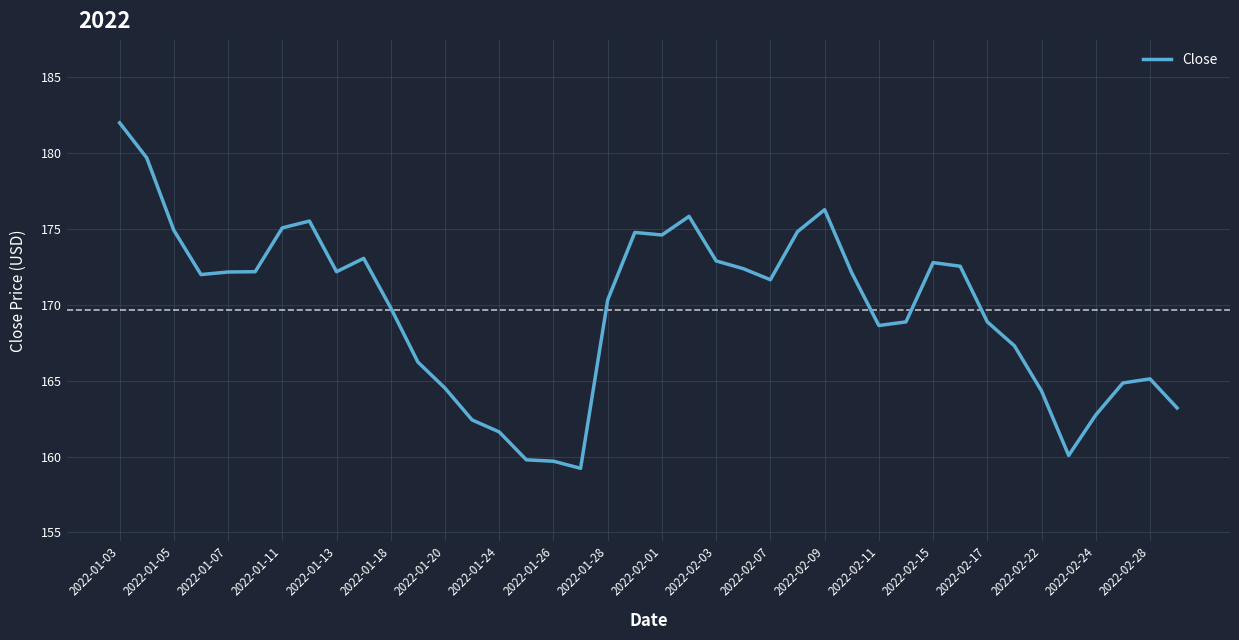

What is the smallest value displayed?

159.2